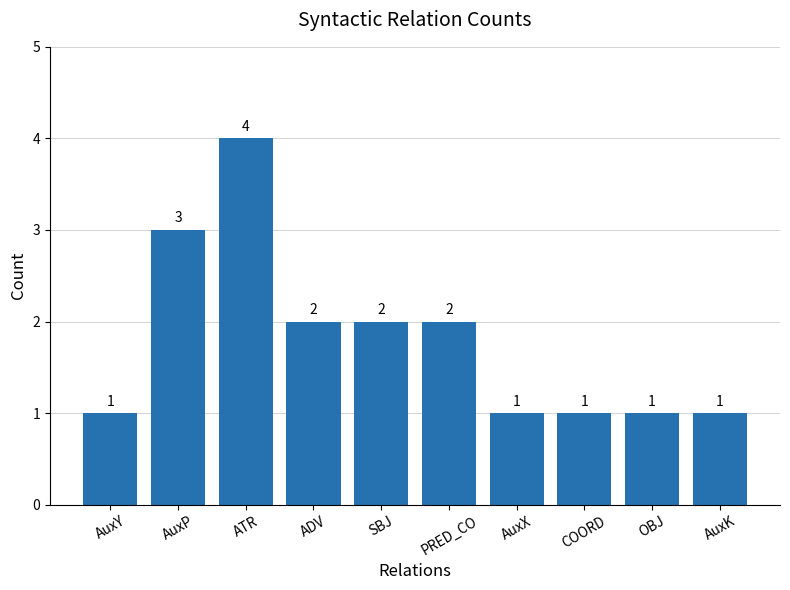

What is the sum of the values at COORD and SBJ?

3